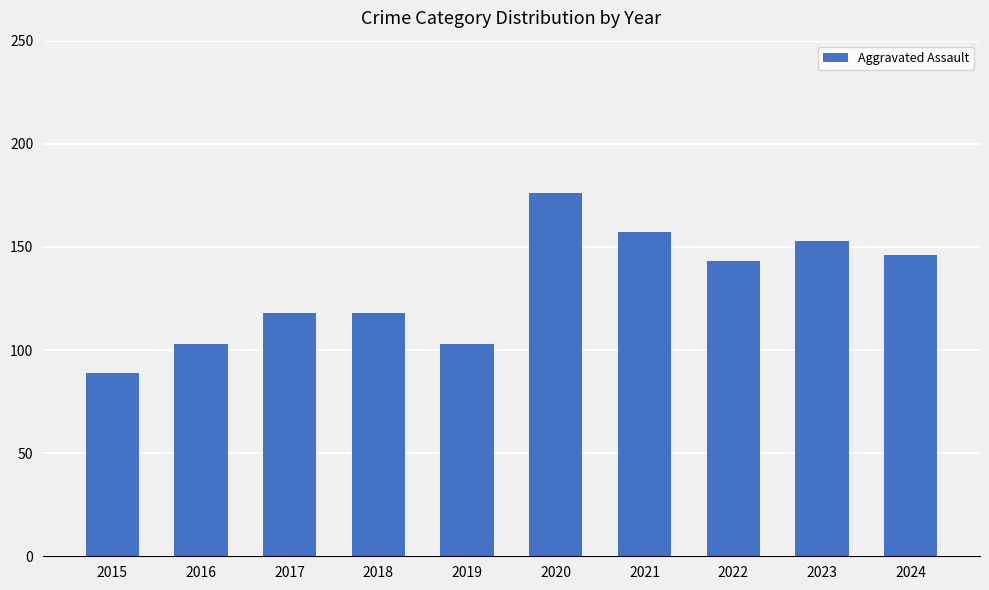

What is the difference between the values at 2023 and 2021?

4